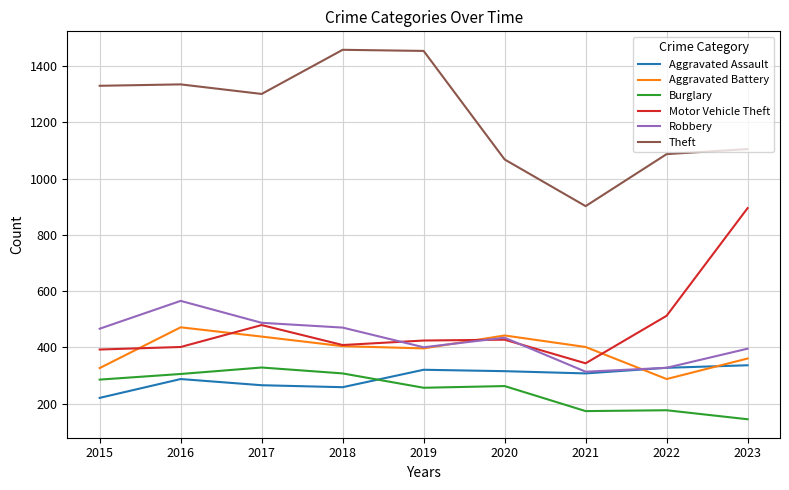

True or false: Aggravated Battery and Theft cross at least once.

False